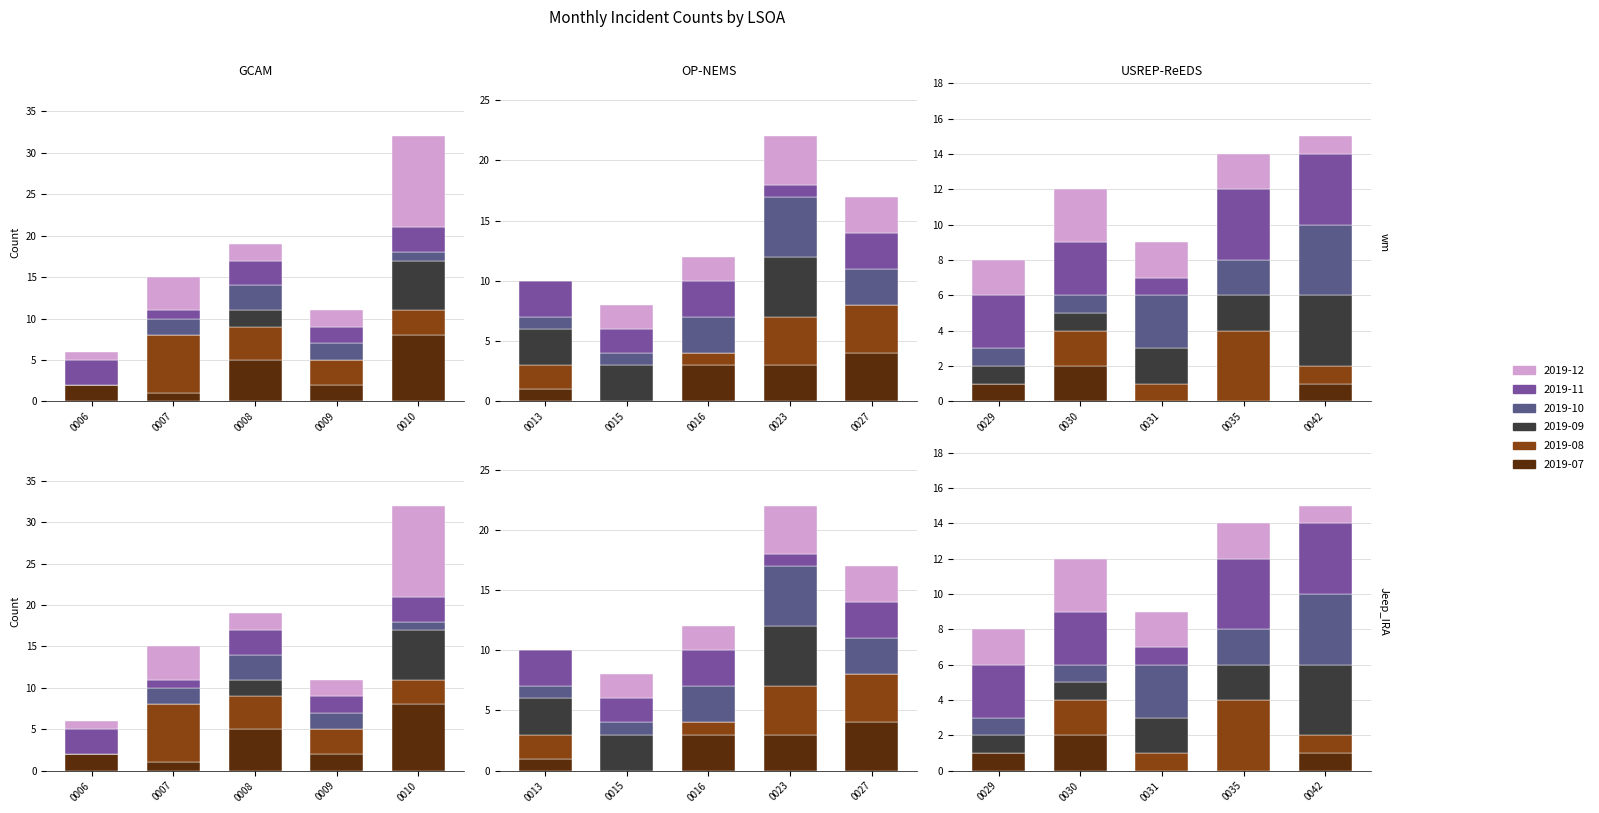

What is the difference between the second highest and second lowest values in the 2019-12 series?

3